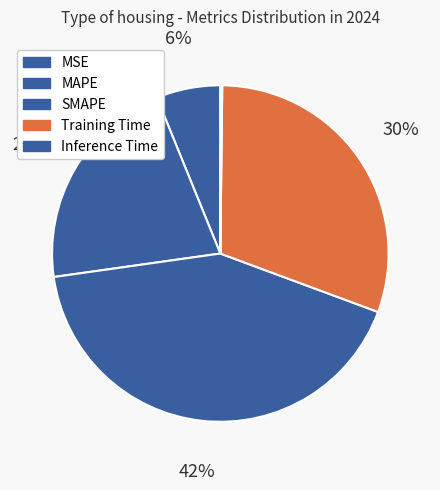

What is the total percentage of MSE and Training Time?

36.6%